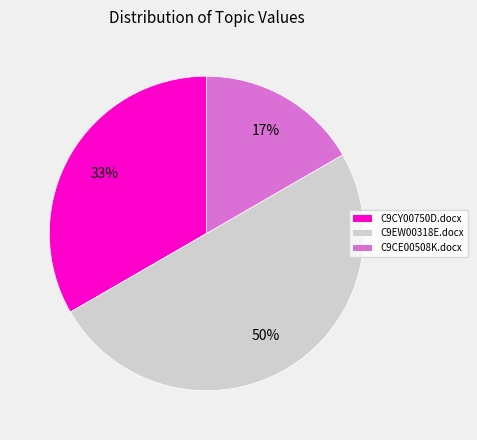

Does C9CY00750D.docx represent more than half of the total?

No